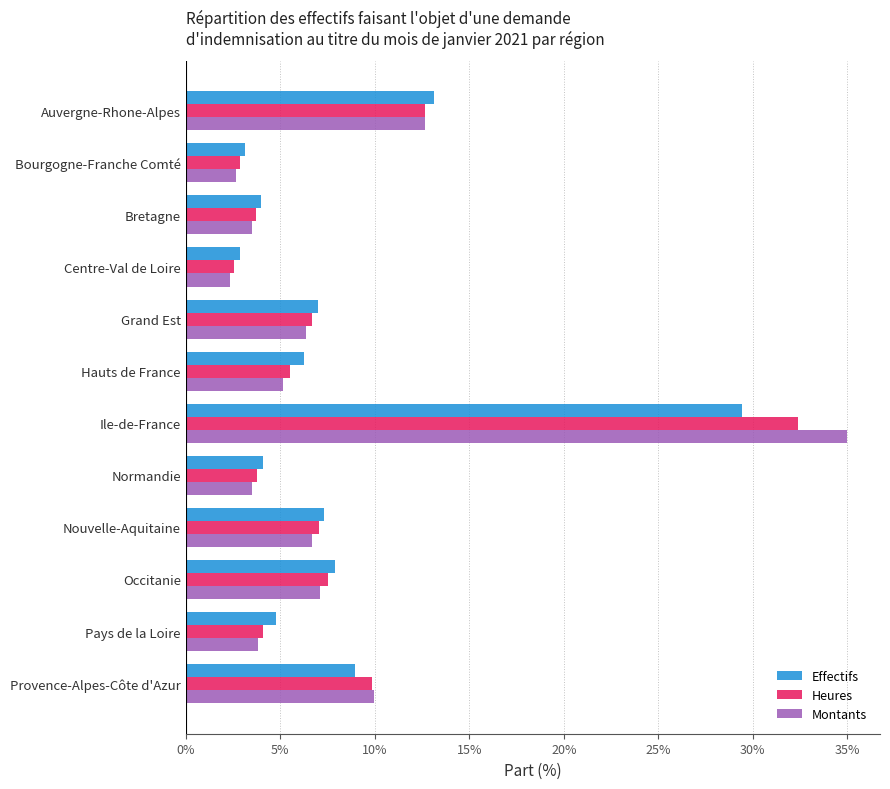

Which series has the widest spread of values?

Montants